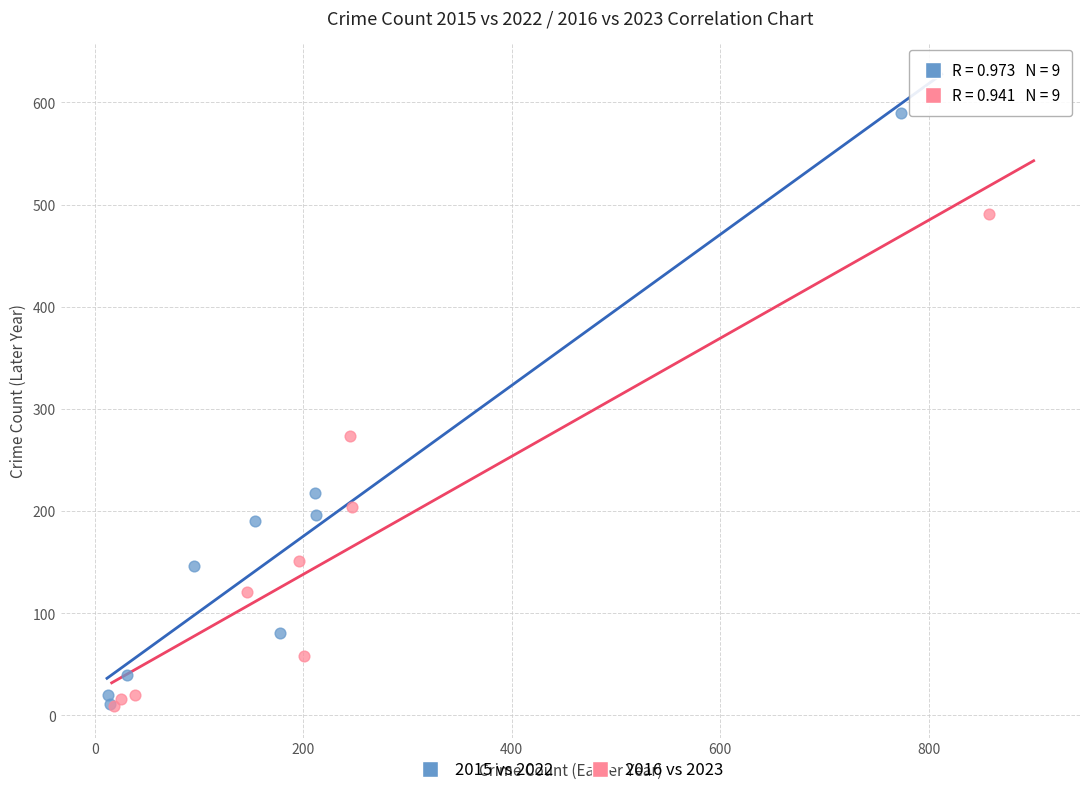

Which series contains the highest Y value?

2015 vs 2022